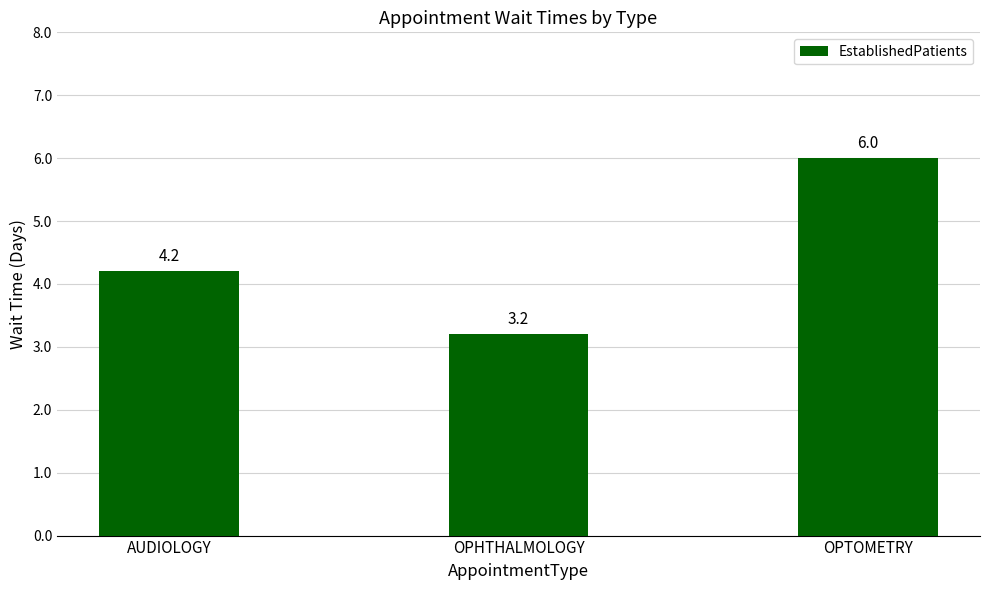

True or false: the data shows 4.2 at AUDIOLOGY.

True